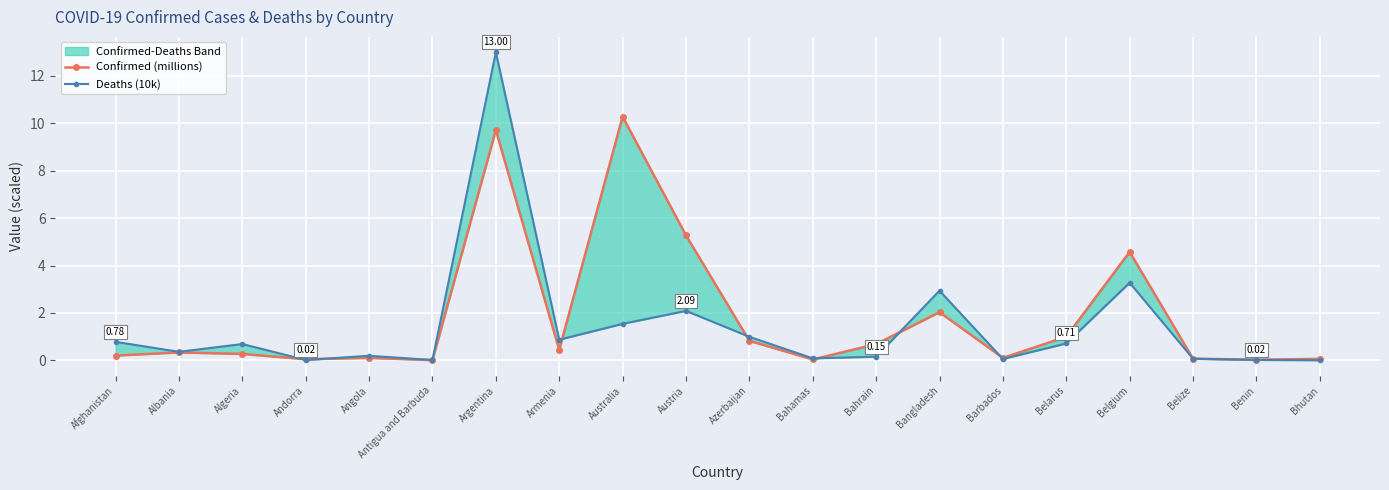

What is the difference between the maximum and minimum values in the Confirmed (millions) series?

10.3